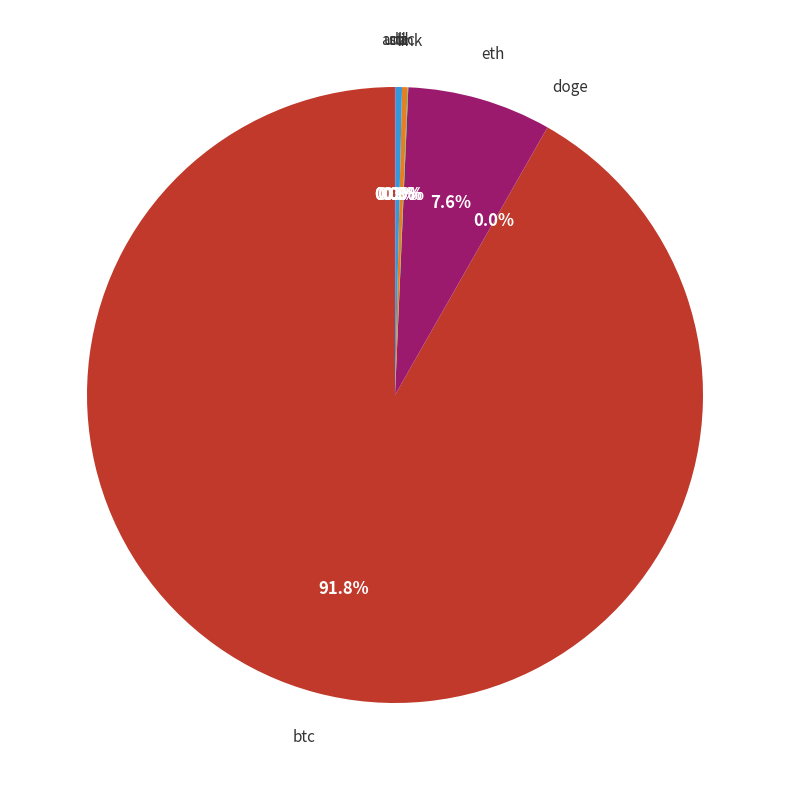

What is the majority slice?

btc